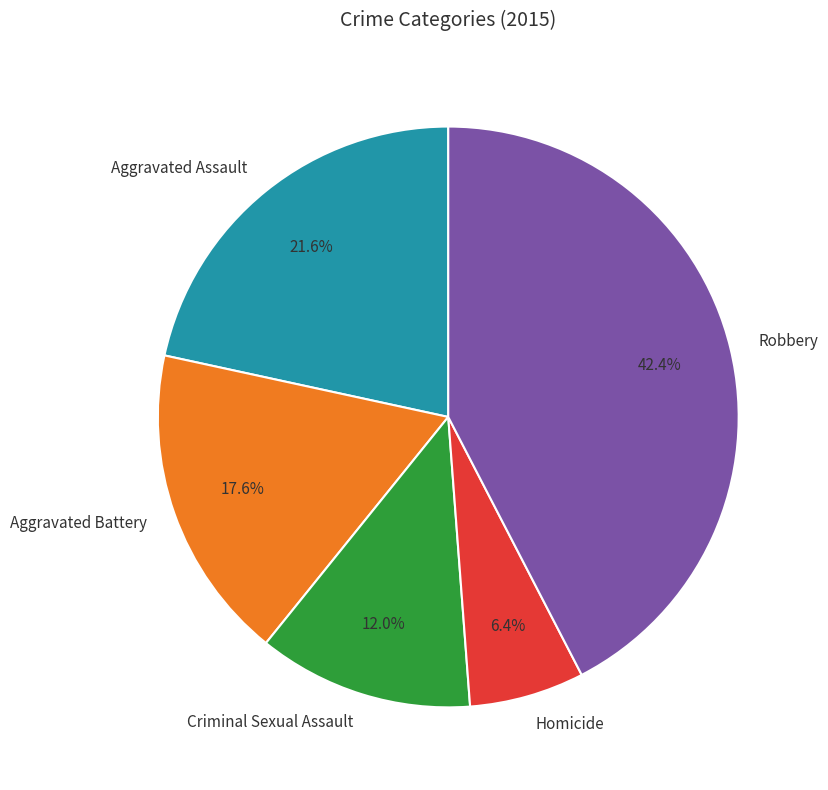

Is Homicide the majority of the pie?

No